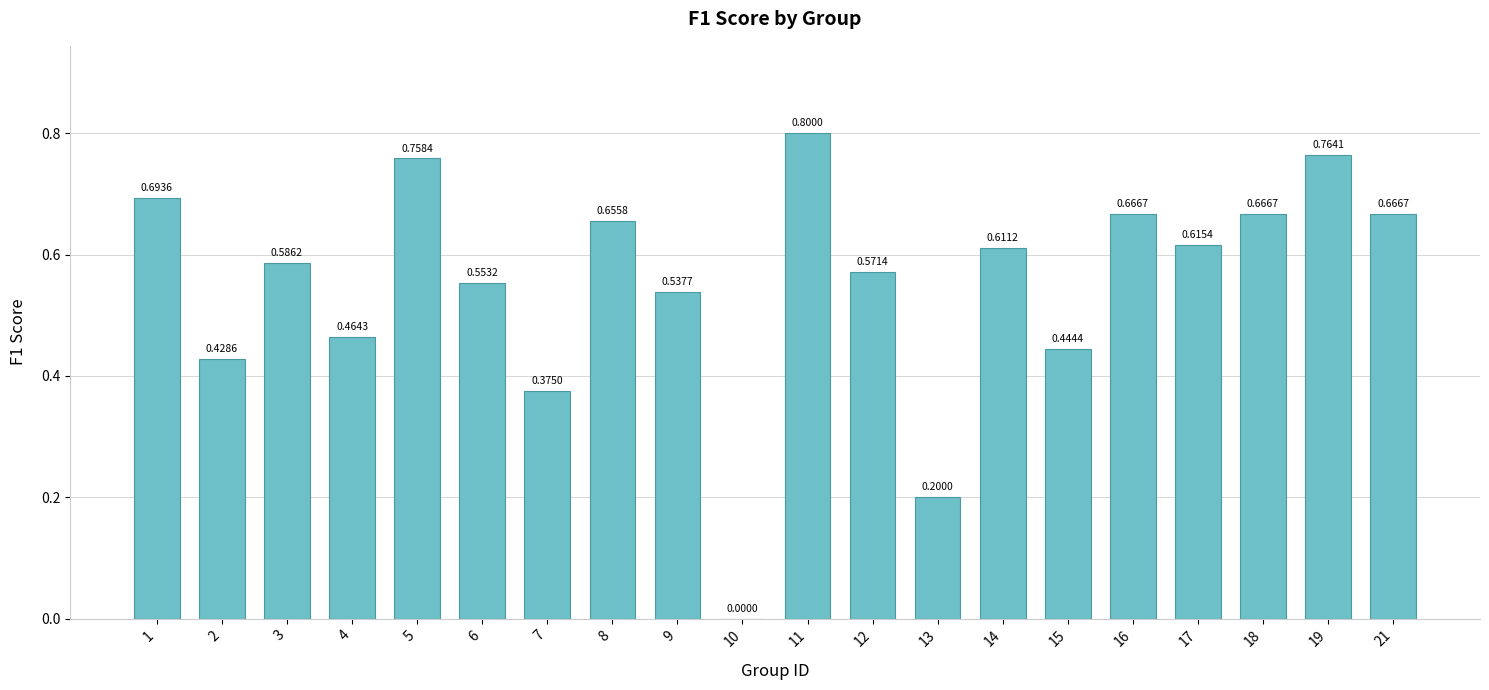

What is the change in value from 3 to 21?

+0.1